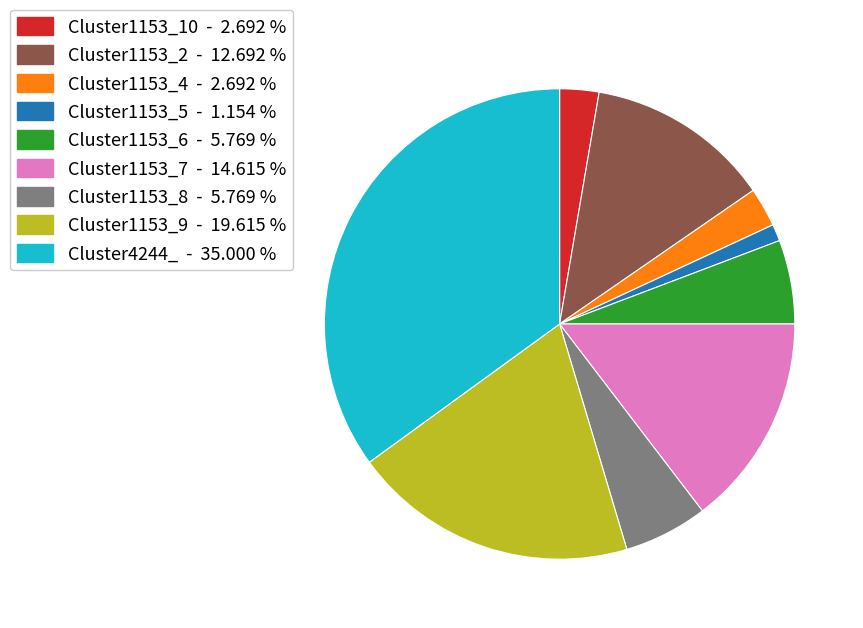

How many segments does this pie chart have?

9